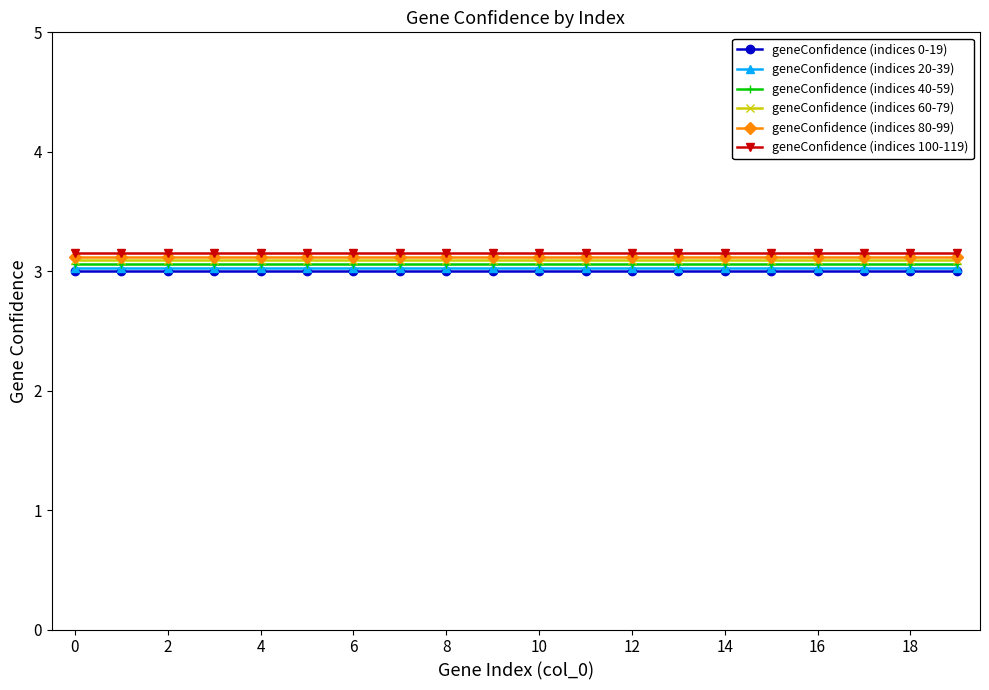

What is the value of the geneConfidence (indices 80-99) point at the 8th from the left?

3.1